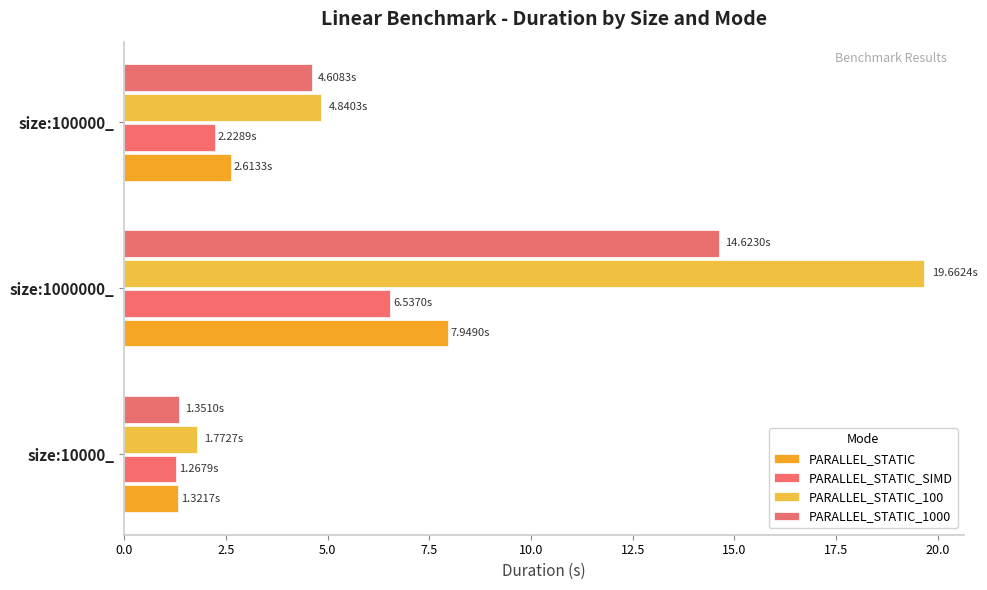

What is the sum of all PARALLEL_STATIC values?

11.9